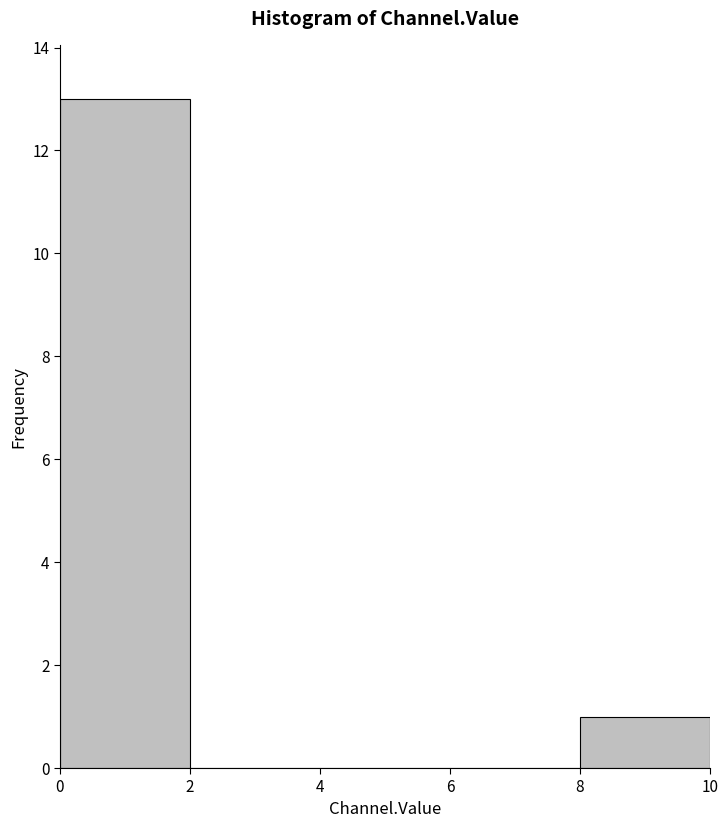

Over which range of the x-axis is the bar tallest?

0 to 2